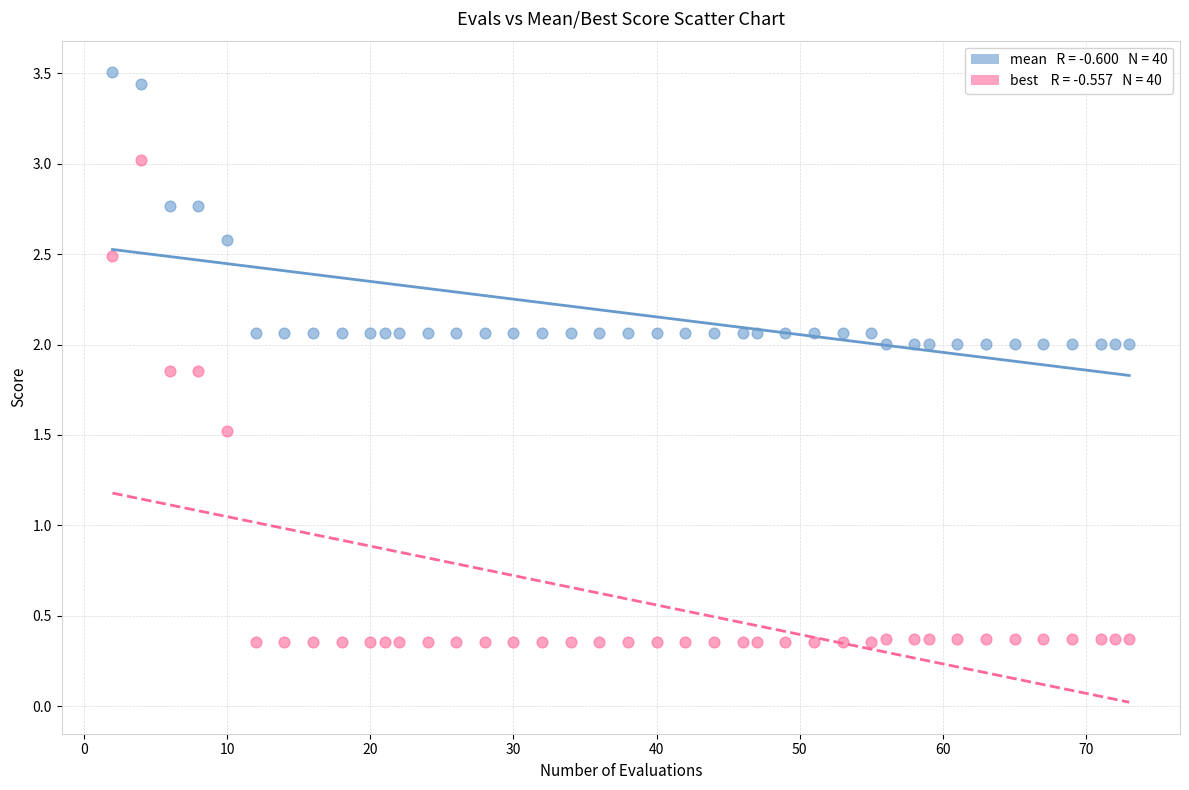

Across all data points, what is the range of Y values (max minus min)?

3.2